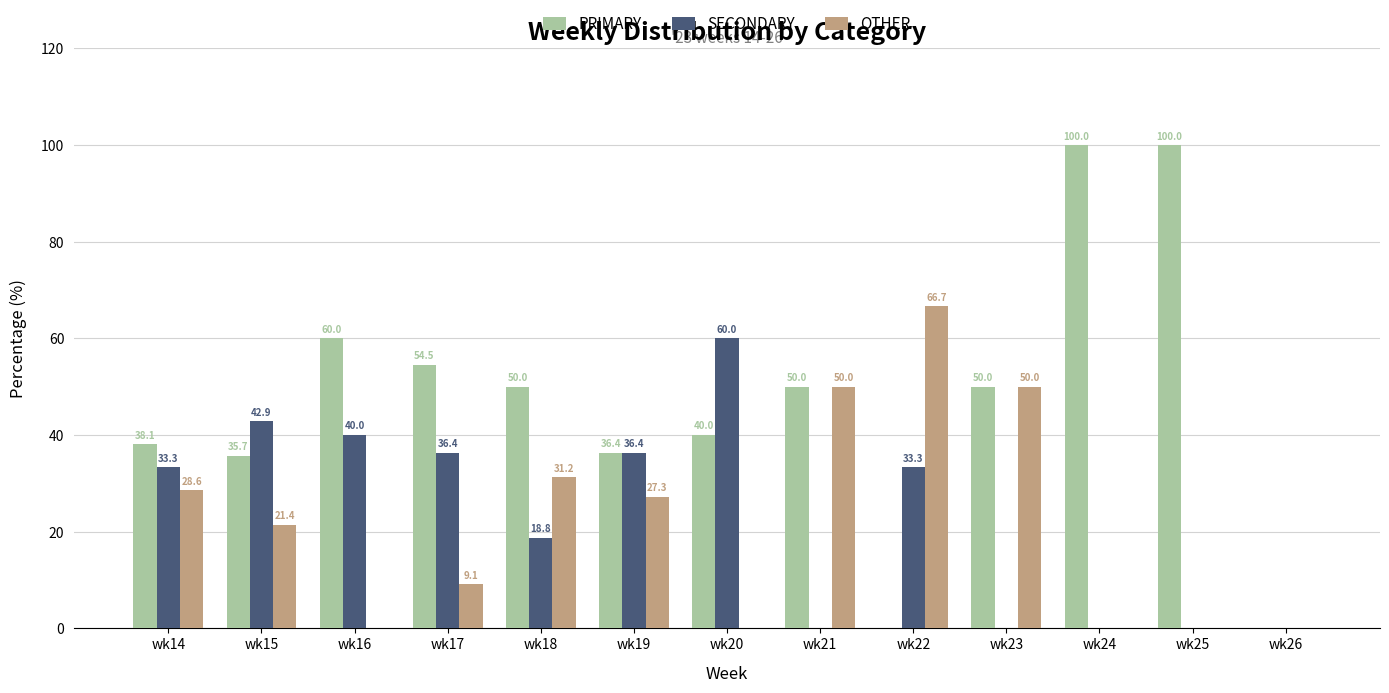

Which series has the largest total across all categories?

PRIMARY